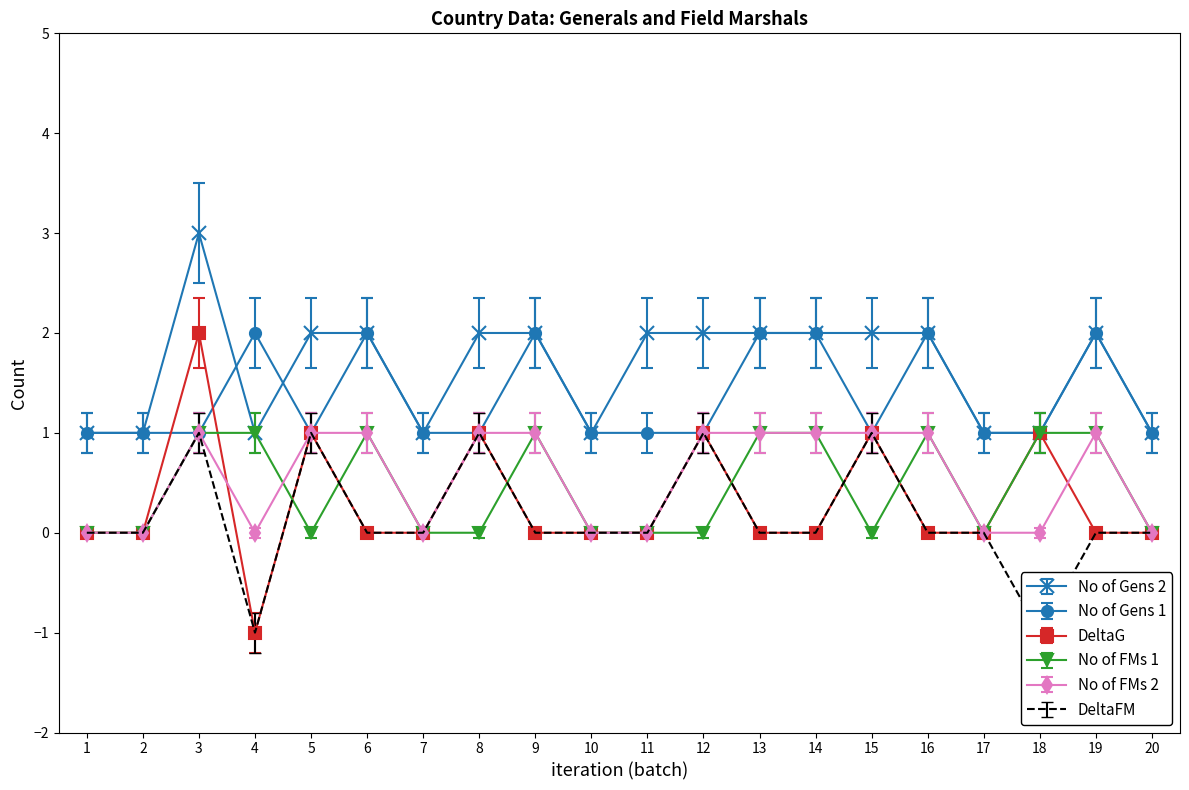

Does the chart have visible grid lines?

No